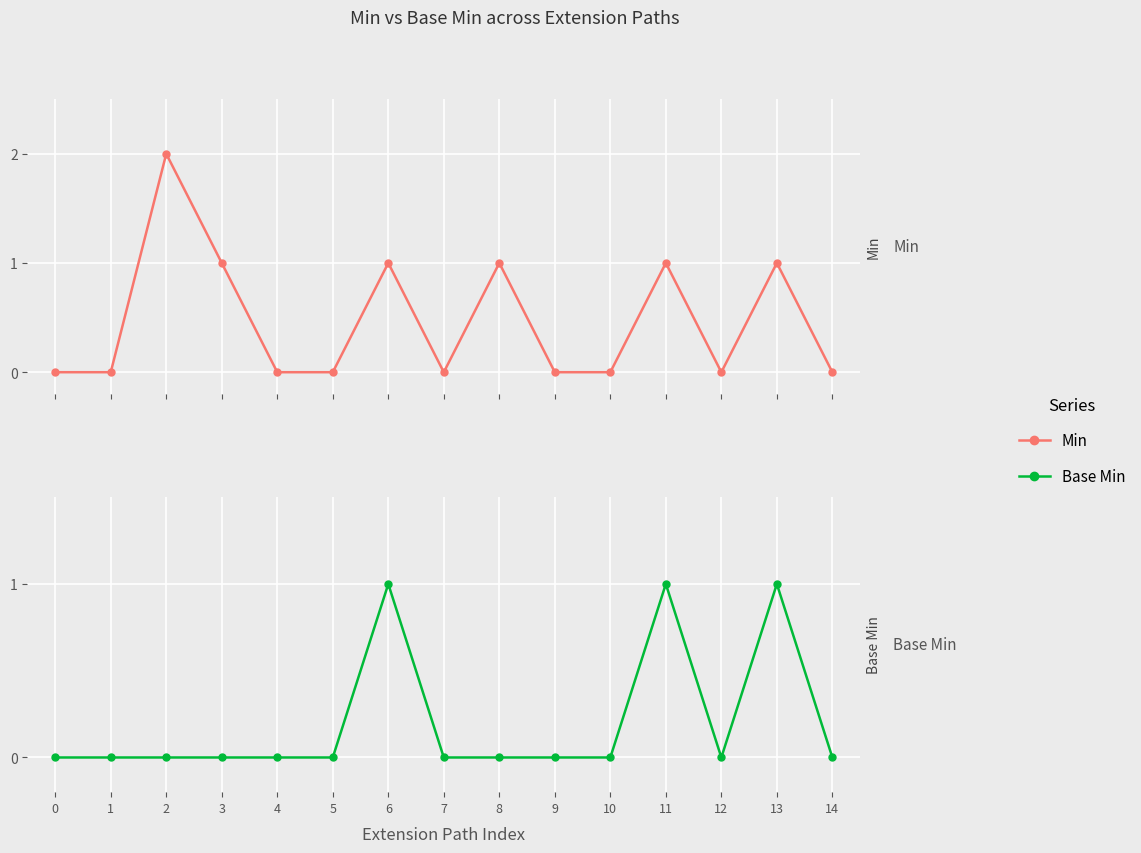

How many Base Min values are between 0 and 1?

15